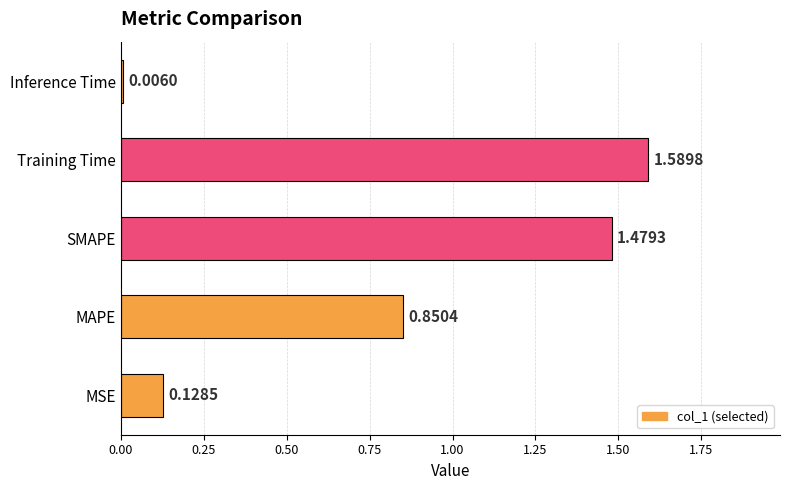

Does the chart contain any negative values?

No